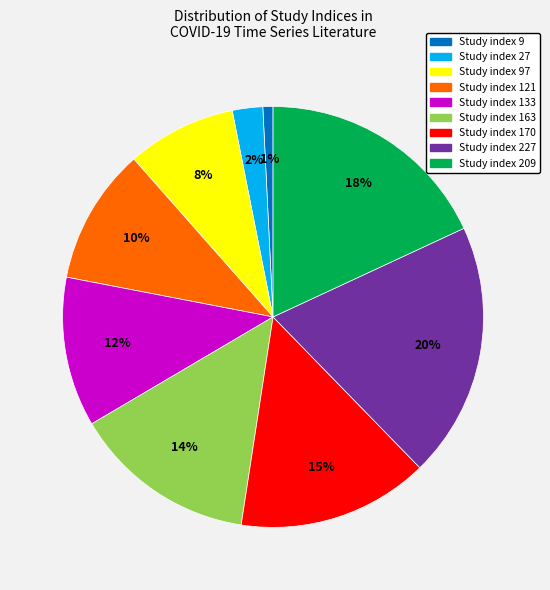

To the nearest percent, what is the difference between the largest and smallest slice percentages?

19%